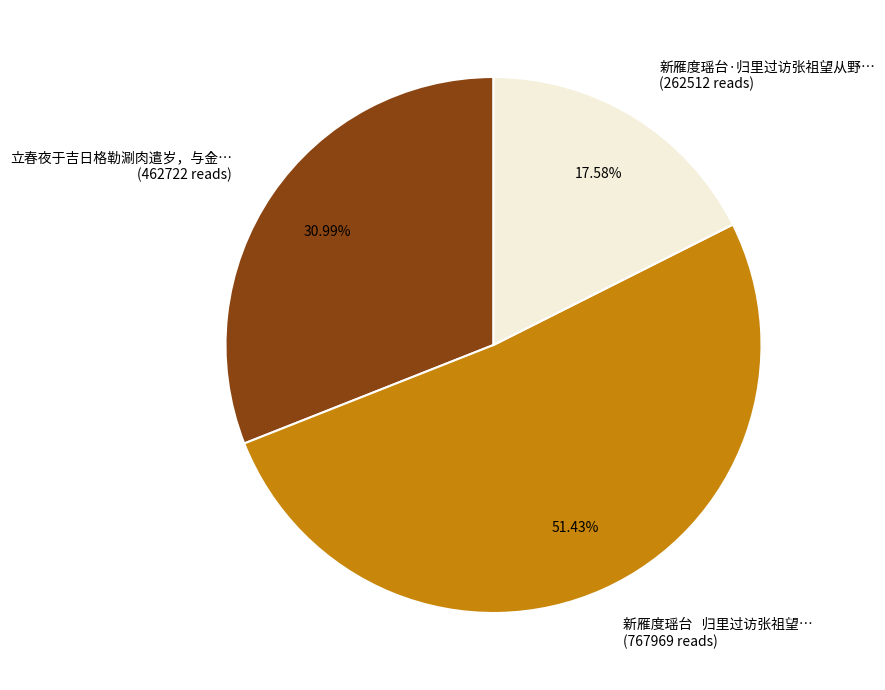

Is there any slice that represents more than half of the pie?

Yes